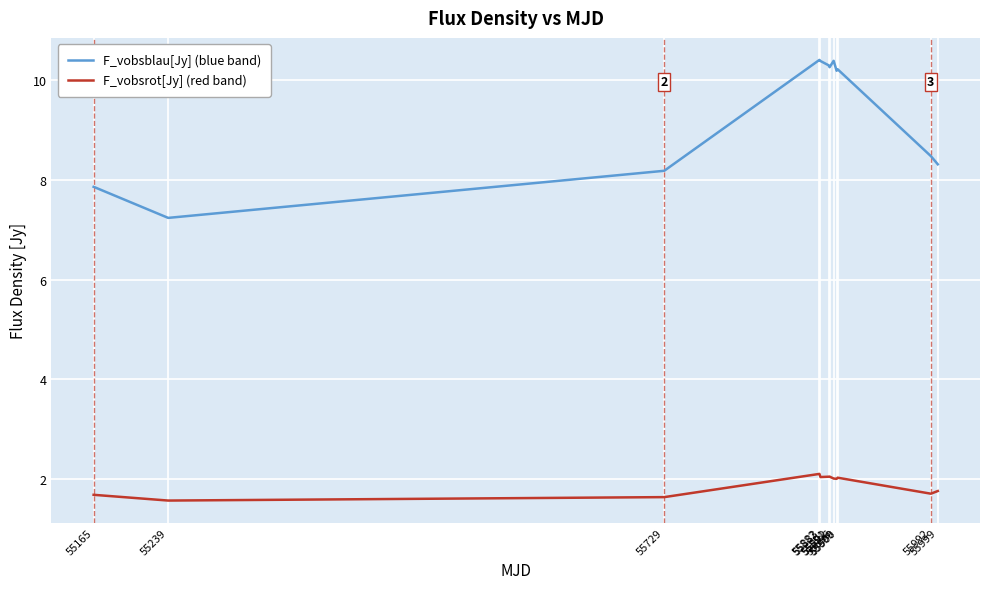

What is the total value across all series at 55882?

12.5